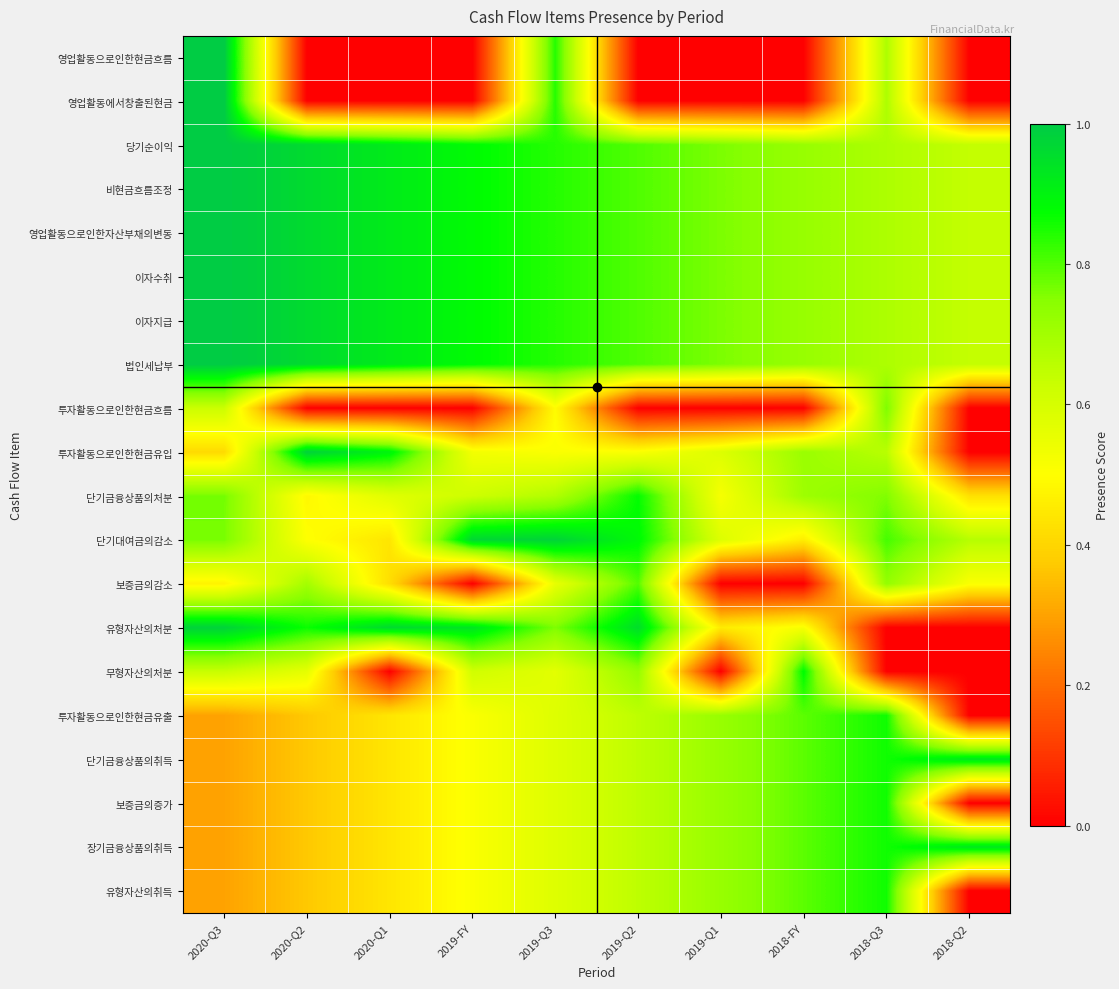

Reading right to left, list all the values displayed in this chart.

영업활동으로인한현금흐름: 2018-Q2=0.0	2018-Q3=0.7	2018-FY=0.0	2019-Q1=0.0	2019-Q2=0.0	2019-Q3=0.8	2019-FY=0.0	2020-Q1=0.0	2020-Q2=0.0	2020-Q3=1.0
영업활동에서창출된현금: 2018-Q2=0.0	2018-Q3=0.7	2018-FY=0.0	2019-Q1=0.0	2019-Q2=0.0	2019-Q3=0.8	2019-FY=0.0	2020-Q1=0.0	2020-Q2=0.0	2020-Q3=1.0
당기순이익: 2018-Q2=0.6	2018-Q3=0.7	2018-FY=0.7	2019-Q1=0.8	2019-Q2=0.8	2019-Q3=0.8	2019-FY=0.9	2020-Q1=0.9	2020-Q2=1.0	2020-Q3=1.0
비현금흐름조정: 2018-Q2=0.6	2018-Q3=0.7	2018-FY=0.7	2019-Q1=0.8	2019-Q2=0.8	2019-Q3=0.8	2019-FY=0.9	2020-Q1=0.9	2020-Q2=1.0	2020-Q3=1.0
영업활동으로인한자산부채의변동: 2018-Q2=0.6	2018-Q3=0.7	2018-FY=0.7	2019-Q1=0.8	2019-Q2=0.8	2019-Q3=0.8	2019-FY=0.9	2020-Q1=0.9	2020-Q2=1.0	2020-Q3=1.0
이자수취: 2018-Q2=0.6	2018-Q3=0.7	2018-FY=0.7	2019-Q1=0.8	2019-Q2=0.8	2019-Q3=0.8	2019-FY=0.9	2020-Q1=0.9	2020-Q2=1.0	2020-Q3=1.0
이자지급: 2018-Q2=0.6	2018-Q3=0.7	2018-FY=0.7	2019-Q1=0.8	2019-Q2=0.8	2019-Q3=0.8	2019-FY=0.9	2020-Q1=0.9	2020-Q2=1.0	2020-Q3=1.0
법인세납부: 2018-Q2=0.6	2018-Q3=0.7	2018-FY=0.7	2019-Q1=0.8	2019-Q2=0.8	2019-Q3=0.8	2019-FY=0.9	2020-Q1=0.9	2020-Q2=1.0	2020-Q3=1.0
투자활동으로인한현금흐름: 2018-Q2=0.0	2018-Q3=0.8	2018-FY=0.0	2019-Q1=0.0	2019-Q2=0.0	2019-Q3=0.5	2019-FY=0.0	2020-Q1=0.0	2020-Q2=0.0	2020-Q3=0.6
투자활동으로인한현금유입: 2018-Q2=0.0	2018-Q3=0.7	2018-FY=0.7	2019-Q1=0.6	2019-Q2=0.5	2019-Q3=0.5	2019-FY=0.5	2020-Q1=0.9	2020-Q2=1.0	2020-Q3=0.4
단기금융상품의처분: 2018-Q2=0.4	2018-Q3=0.8	2018-FY=0.7	2019-Q1=0.5	2019-Q2=0.9	2019-Q3=0.7	2019-FY=0.6	2020-Q1=0.6	2020-Q2=0.5	2020-Q3=0.8
단기대여금의감소: 2018-Q2=0.7	2018-Q3=0.8	2018-FY=0.5	2019-Q1=0.6	2019-Q2=0.9	2019-Q3=1.0	2019-FY=1.0	2020-Q1=0.4	2020-Q2=0.5	2020-Q3=0.8
보증금의감소: 2018-Q2=0.5	2018-Q3=0.7	2018-FY=0.0	2019-Q1=0.0	2019-Q2=0.8	2019-Q3=0.6	2019-FY=0.0	2020-Q1=0.4	2020-Q2=0.7	2020-Q3=0.5
유형자산의처분: 2018-Q2=0.0	2018-Q3=0.0	2018-FY=0.5	2019-Q1=0.5	2019-Q2=1.0	2019-Q3=0.8	2019-FY=0.9	2020-Q1=1.0	2020-Q2=0.9	2020-Q3=1.0
무형자산의처분: 2018-Q2=0.0	2018-Q3=0.0	2018-FY=0.9	2019-Q1=0.0	2019-Q2=0.7	2019-Q3=0.6	2019-FY=0.6	2020-Q1=0.0	2020-Q2=0.6	2020-Q3=0.6
투자활동으로인한현금유출: 2018-Q2=0.0	2018-Q3=0.9	2018-FY=0.8	2019-Q1=0.7	2019-Q2=0.6	2019-Q3=0.6	2019-FY=0.5	2020-Q1=0.4	2020-Q2=0.4	2020-Q3=0.3
단기금융상품의취득: 2018-Q2=0.9	2018-Q3=0.9	2018-FY=0.8	2019-Q1=0.7	2019-Q2=0.6	2019-Q3=0.6	2019-FY=0.5	2020-Q1=0.4	2020-Q2=0.4	2020-Q3=0.3
보증금의증가: 2018-Q2=0.0	2018-Q3=0.9	2018-FY=0.8	2019-Q1=0.7	2019-Q2=0.6	2019-Q3=0.6	2019-FY=0.5	2020-Q1=0.4	2020-Q2=0.4	2020-Q3=0.3
장기금융상품의취득: 2018-Q2=0.9	2018-Q3=0.9	2018-FY=0.8	2019-Q1=0.7	2019-Q2=0.6	2019-Q3=0.6	2019-FY=0.5	2020-Q1=0.4	2020-Q2=0.4	2020-Q3=0.3
유형자산의취득: 2018-Q2=0.0	2018-Q3=0.9	2018-FY=0.8	2019-Q1=0.7	2019-Q2=0.6	2019-Q3=0.6	2019-FY=0.5	2020-Q1=0.4	2020-Q2=0.4	2020-Q3=0.3